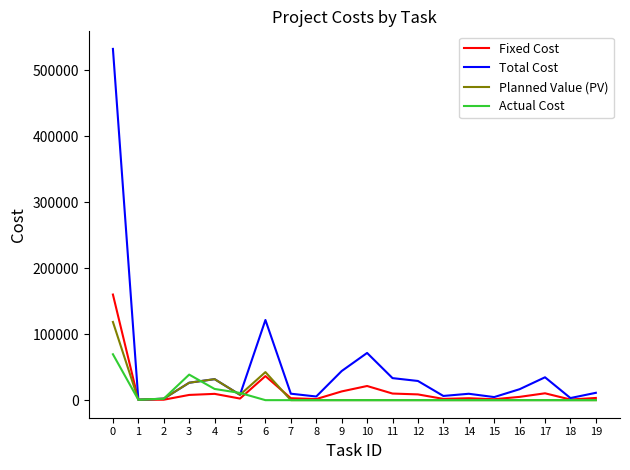

Which series has the widest spread of values?

Total Cost